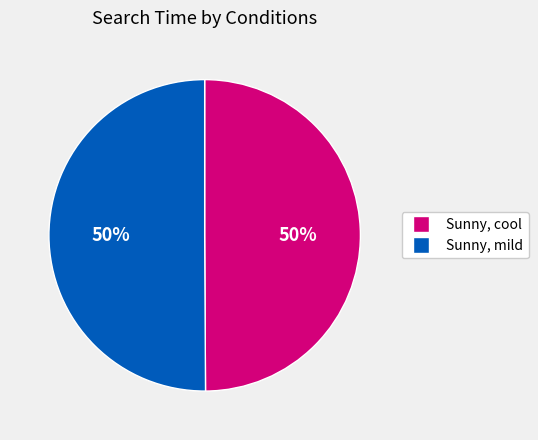

Count the number of slices in the pie.

2